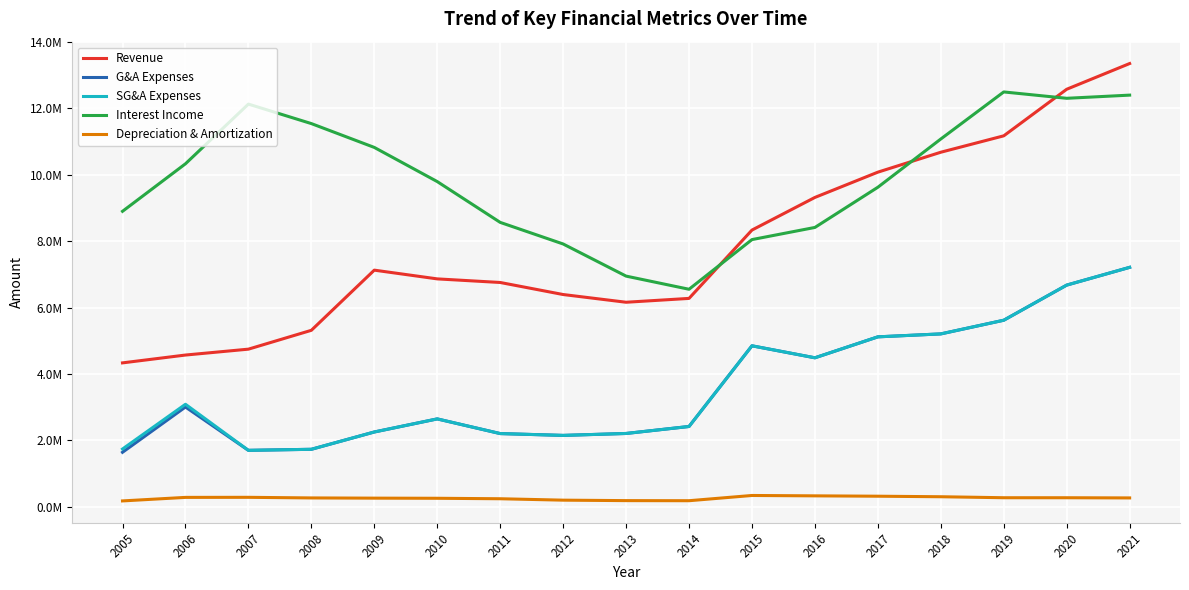

Which series changed the most between 2005 and 2020?

Revenue